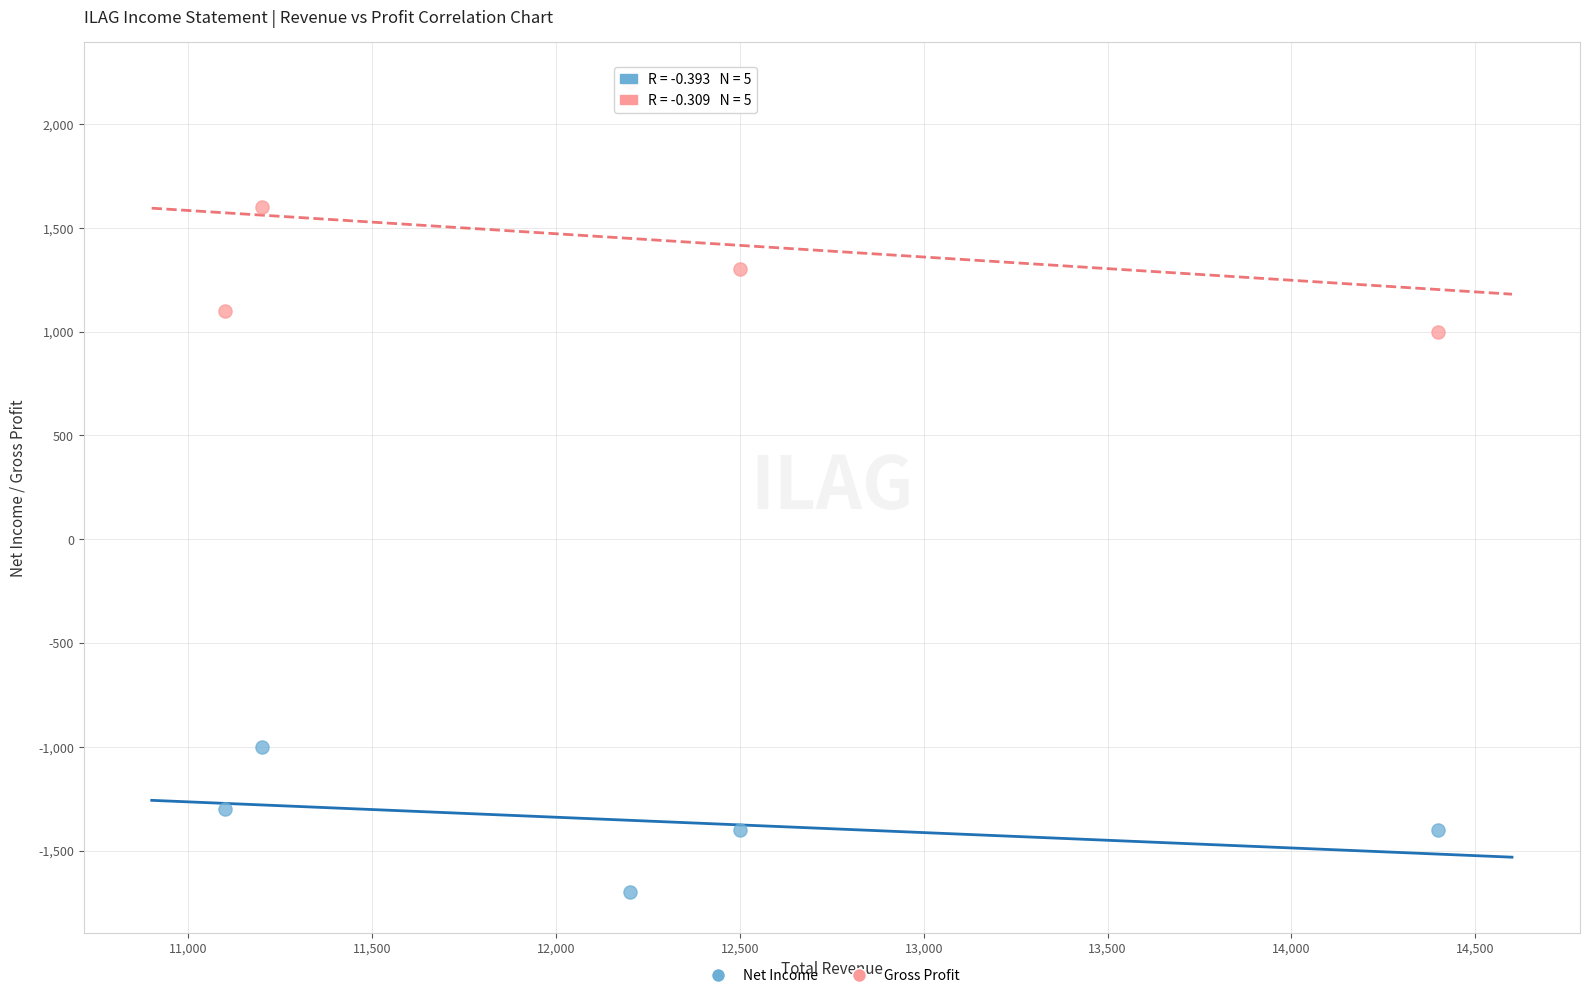

Which series has the widest spread of Y values?

Gross Profit